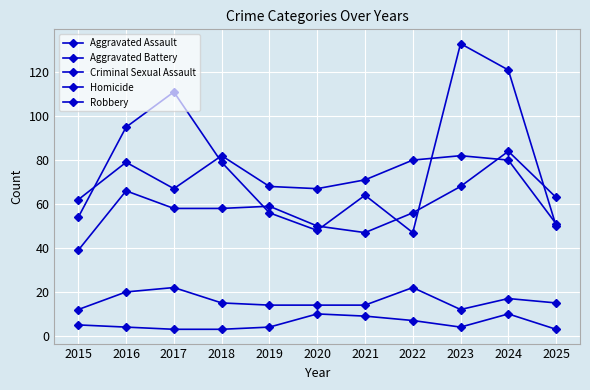

Does the chart have visible grid lines?

Yes